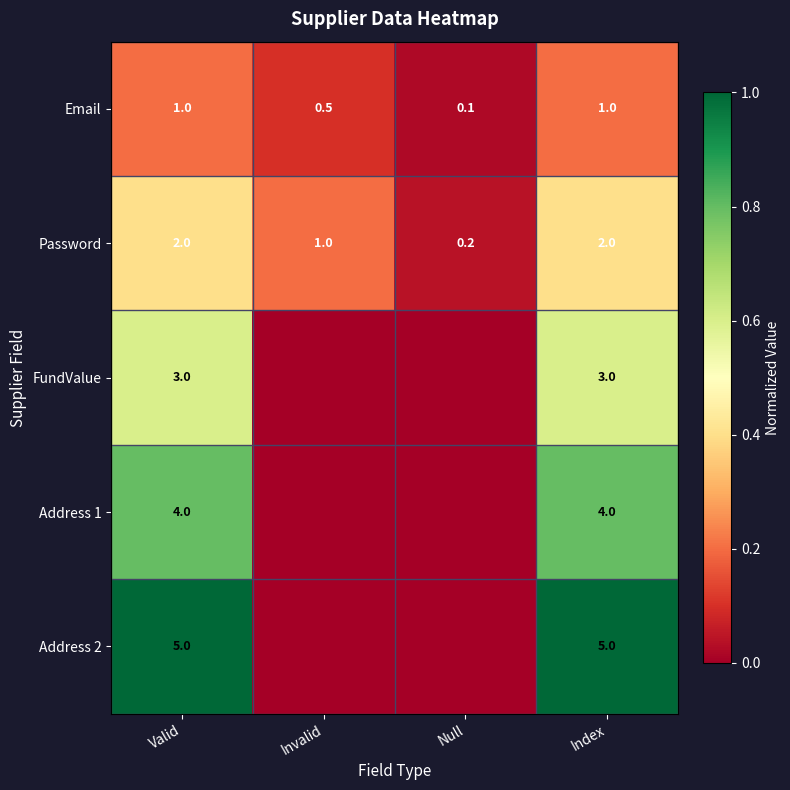

Is it true that Email equals 0.8 at Invalid?

False